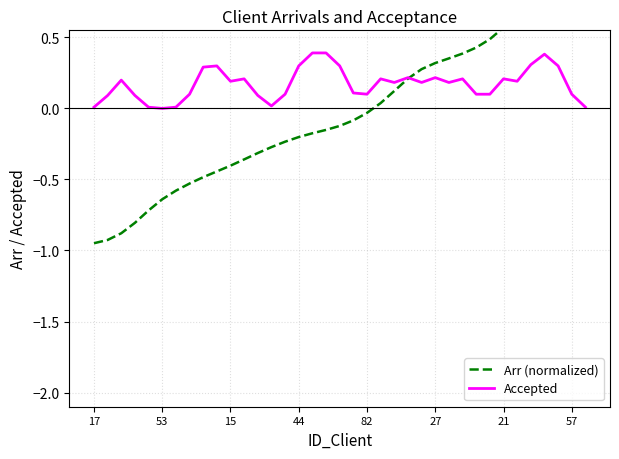

True or false: Arr (normalized) has a value of -0.3 at 17.

False